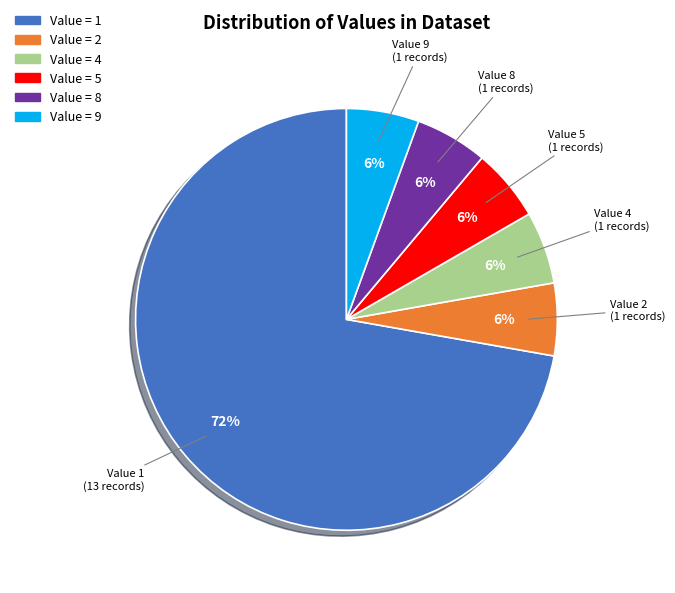

Is there a majority slice in this chart?

Yes